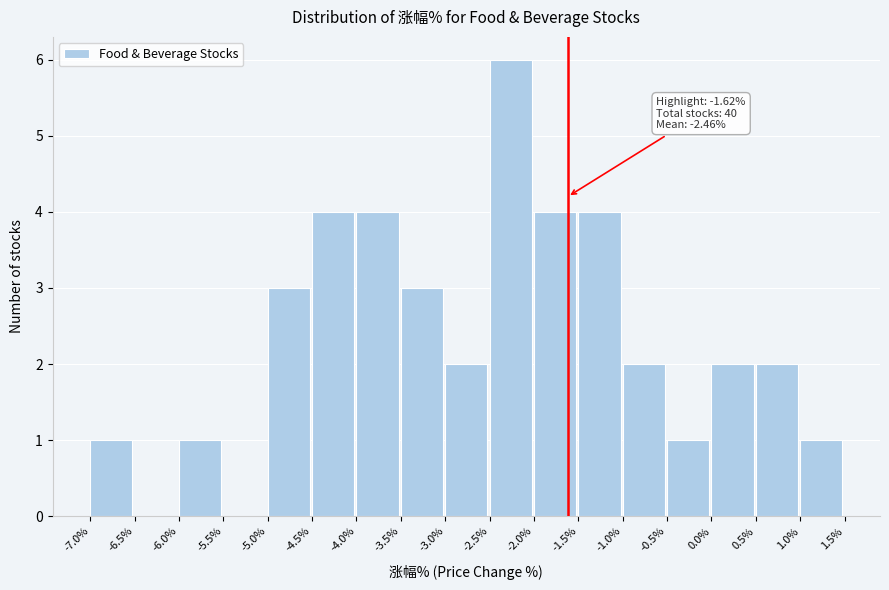

Which range on the x-axis has the tallest bar?

-2.5% to -2.0%